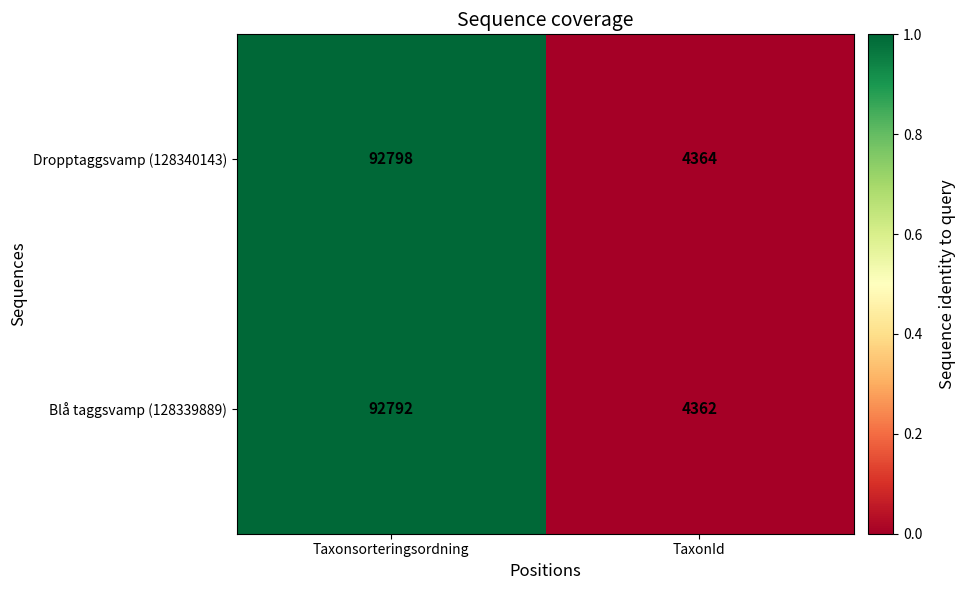

Is the value of Dropptaggsvamp (128340143) at TaxonId greater than the value of Blå taggsvamp (128339889) at TaxonId?

Yes